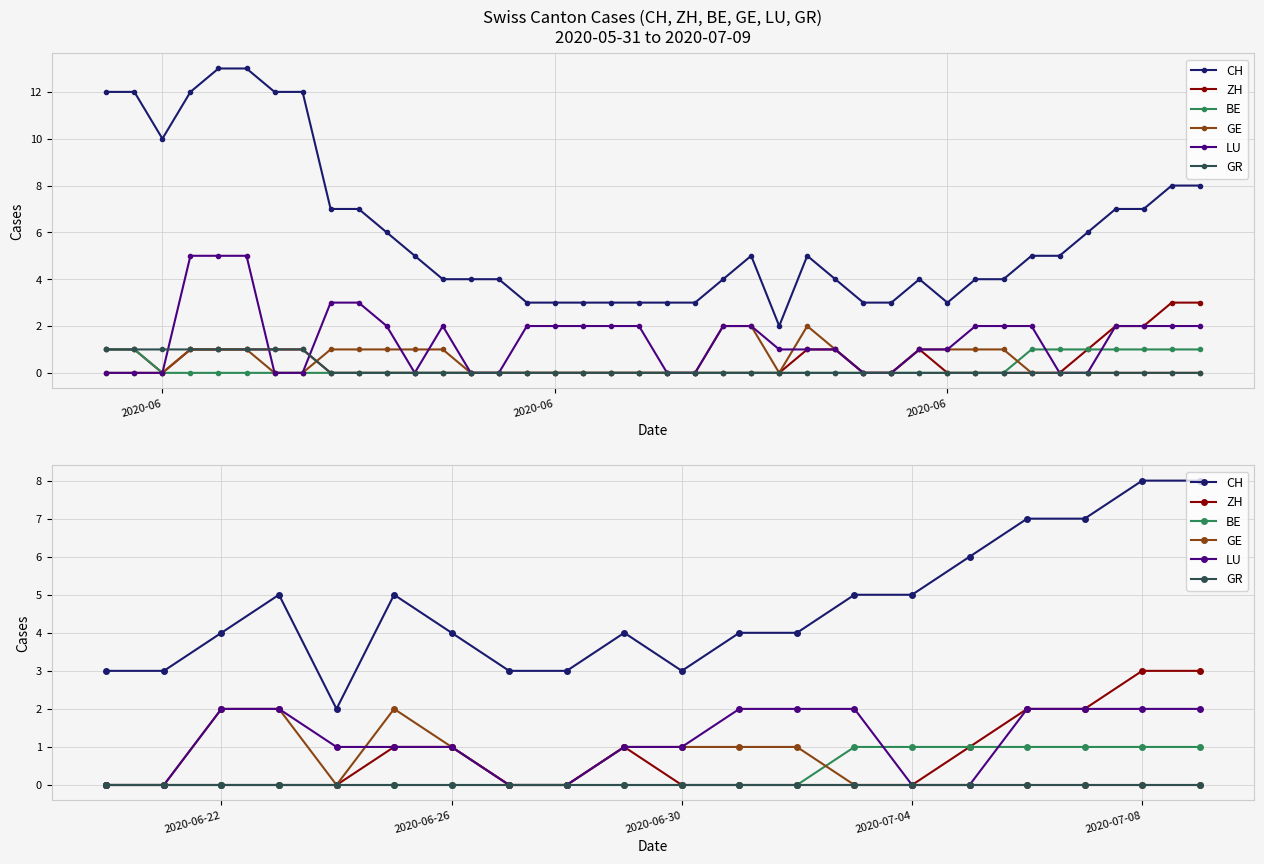

True or false: BE and LU intersect in this chart.

True